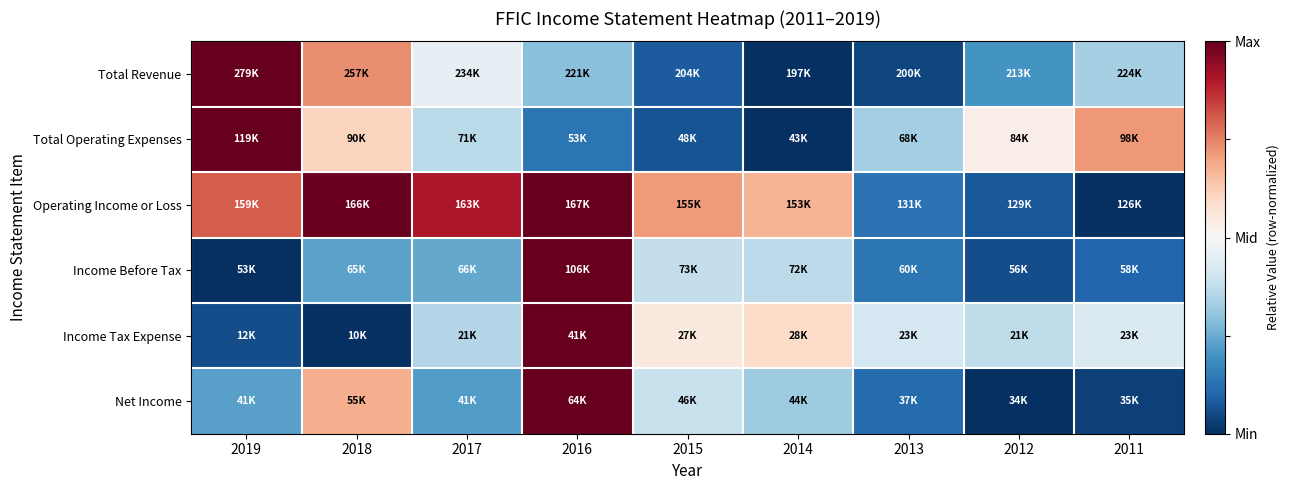

Reading left to right, transcribe all the data shown in this chart.

Total Revenue: 2019=1.0	2018=0.5	2017=-0.1	2016=-0.4	2015=-0.8	2014=-1.0	2013=-0.9	2012=-0.6	2011=-0.3
Total Operating Expenses: 2019=1.0	2018=0.2	2017=-0.3	2016=-0.7	2015=-0.9	2014=-1.0	2013=-0.3	2012=0.1	2011=0.4
Operating Income or Loss: 2019=0.6	2018=1.0	2017=0.8	2016=1.0	2015=0.4	2014=0.3	2013=-0.7	2012=-0.8	2011=-1.0
Income Before Tax: 2019=-1.0	2018=-0.5	2017=-0.5	2016=1.0	2015=-0.2	2014=-0.3	2013=-0.7	2012=-0.9	2011=-0.8
Income Tax Expense: 2019=-0.9	2018=-1.0	2017=-0.3	2016=1.0	2015=0.1	2014=0.2	2013=-0.2	2012=-0.3	2011=-0.1
Net Income: 2019=-0.5	2018=0.4	2017=-0.6	2016=1.0	2015=-0.2	2014=-0.4	2013=-0.8	2012=-1.0	2011=-0.9